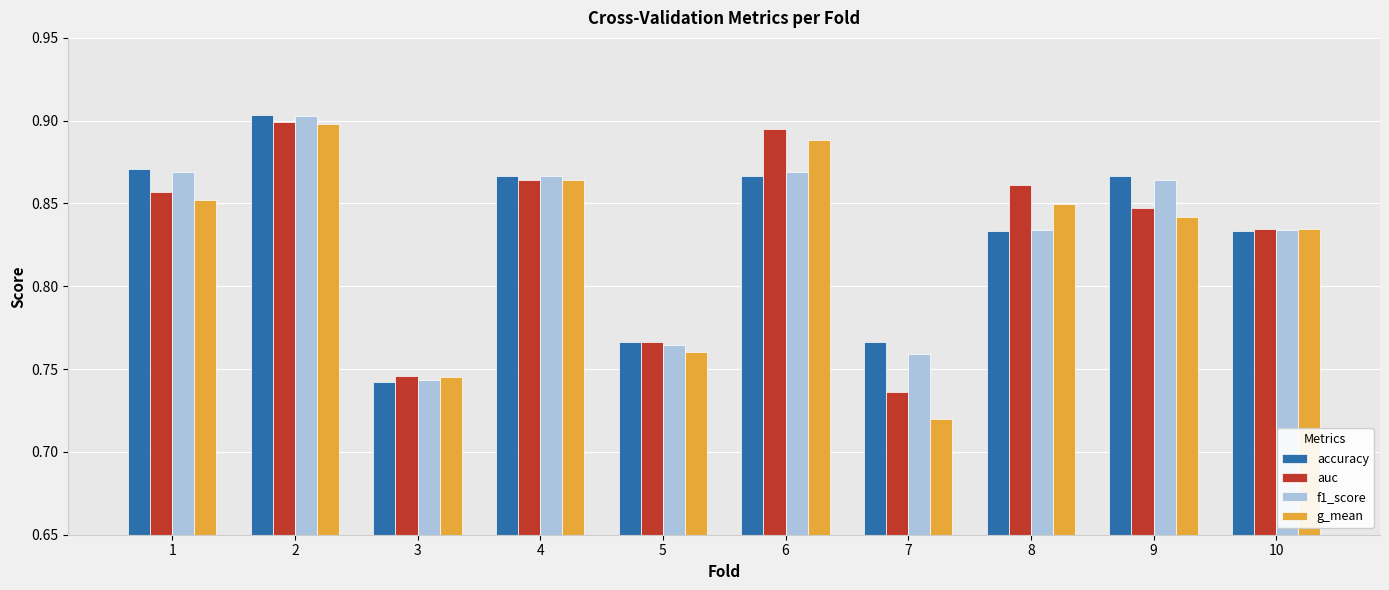

What is the difference between the maximum and minimum values in the f1_score series?

0.2